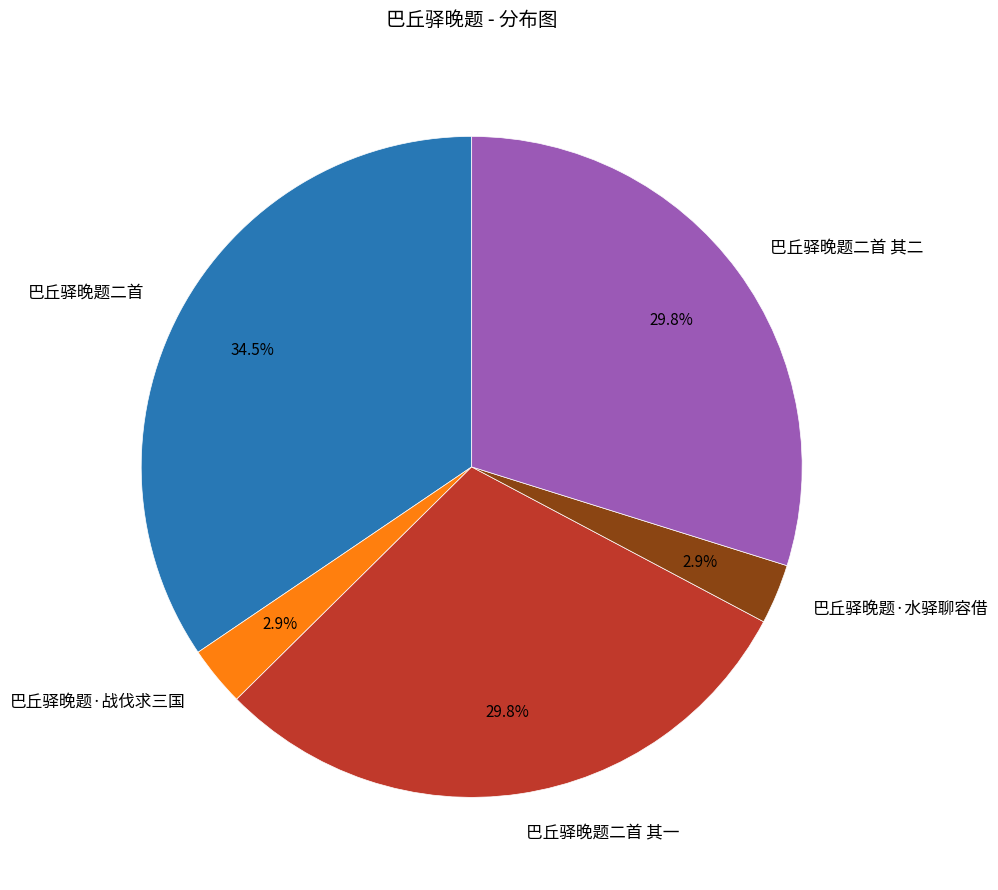

What is the largest slice in the pie chart?

巴丘驿晚题二首